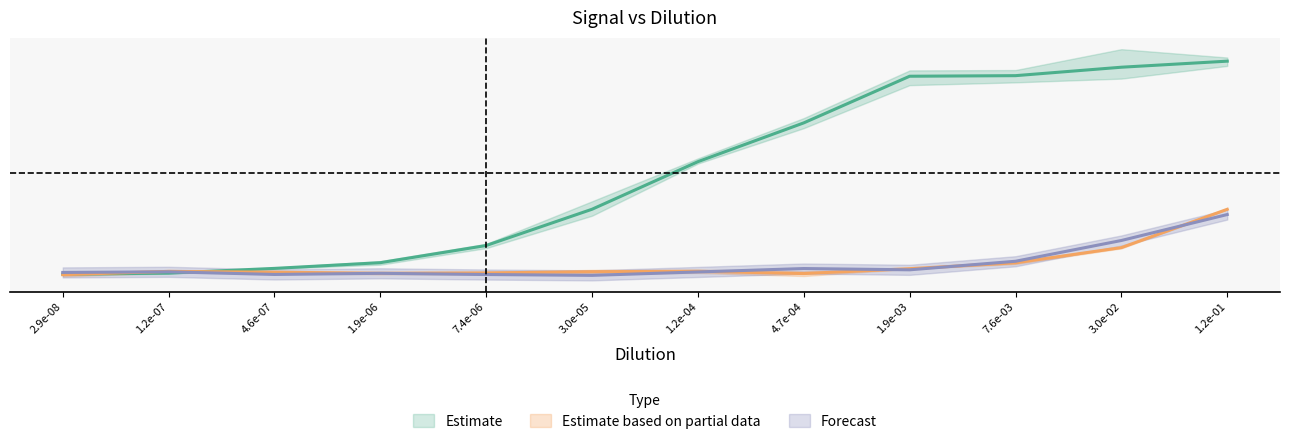

Which label corresponds to the smallest value in the chart?

3.0e-05